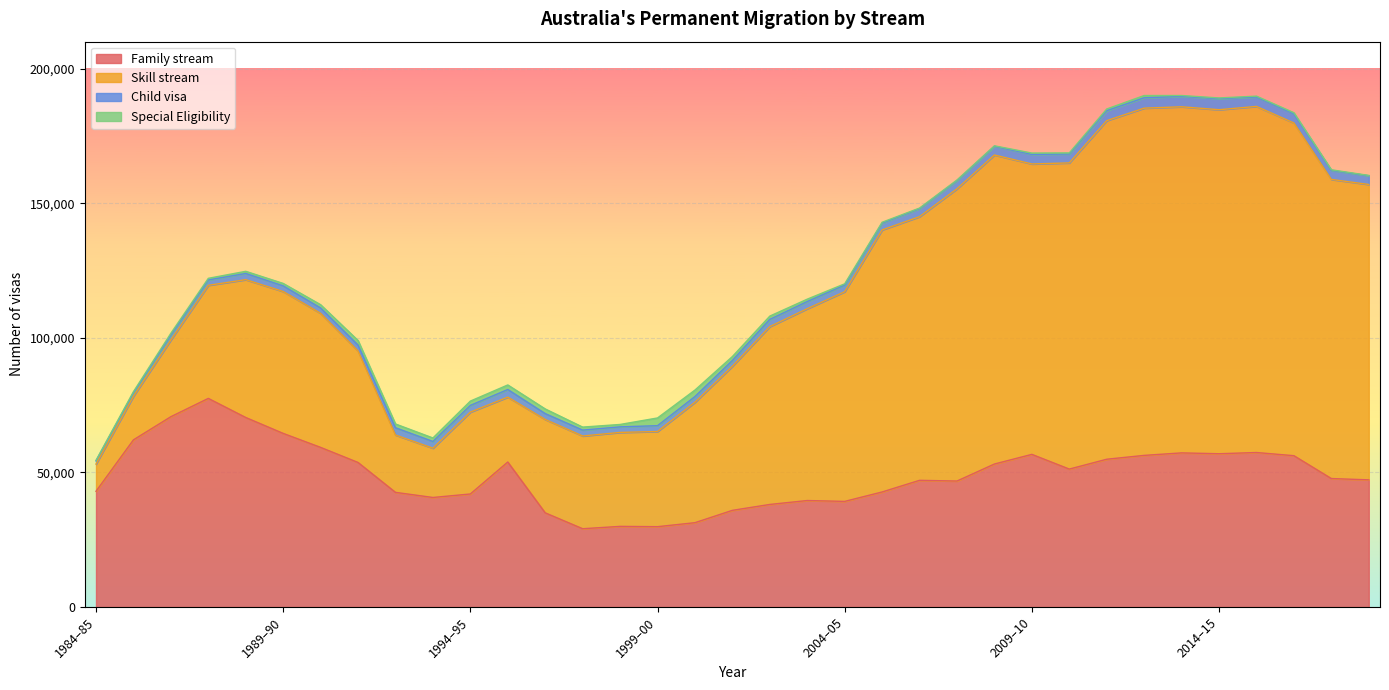

Reading left to right, list all the values displayed in this chart.

Family stream: 1984–85=43000	1985–86=62100	1986–87=70700	1987–88=77500	1988–89=70400	1989–90=64500	1990–91=59300	1991–92=53700	1992–93=42600	1993–94=40700	1994–95=42000	1995–96=53870	1996–97=34993	1997–98=29093	1998–99=29967	1999–00=29855	2000–01=31337	2001–02=35920	2002–03=38113	2003–04=39567	2004–05=39245	2005–06=42744	2006–07=47071	2007–08=46808	2008–09=53128	2009–10=56710	2010–11=51243	2011–12=54904	2012–13=56335	2013–14=57262	2014–15=56950	2015–16=57400	2016–17=56220	2017–18=47732	2018–19=47247
Skill stream: 1984–85=10100	1985–86=16200	1986–87=28500	1987–88=42000	1988–89=51200	1989–90=52700	1990–91=49800	1991–92=41400	1992–93=21300	1993–94=18300	1994–95=30400	1995–96=24100	1996–97=34676	1997–98=34446	1998–99=34895	1999–00=35352	2000–01=44721	2001–02=53507	2002–03=66053	2003–04=71243	2004–05=77878	2005–06=97336	2006–07=97922	2007–08=108540	2008–09=114777	2009–10=107868	2010–11=113725	2011–12=125755	2012–13=128973	2013–14=128550	2014–15=127774	2015–16=128550	2016–17=123567	2017–18=111099	2018–19=109713
Child visa: 1984–85=1200	1985–86=1300	1986–87=1900	1987–88=2000	1988–89=2300	1989–90=2100	1990–91=2000	1991–92=2200	1992–93=2700	1993–94=2500	1994–95=2500	1995–96=2830	1996–97=2183	1997–98=2188	1998–99=2071	1999–00=2162	2000–01=2124	2001–02=2162	2002–03=2681	2003–04=2662	2004–05=2491	2005–06=2547	2006–07=3008	2007–08=3062	2008–09=3238	2009–10=3544	2010–11=3300	2011–12=3700	2012–13=3850	2013–14=3850	2014–15=4135	2015–16=3512	2016–17=3400	2017–18=3350	2018–19=3248
Special Eligibility: 1984–85=200	1985–86=400	1986–87=600	1987–88=600	1988–89=800	1989–90=900	1990–91=1200	1991–92=1700	1992–93=1400	1993–94=1300	1994–95=1600	1995–96=1700	1996–97=1735	1997–98=1113	1998–99=888	1999–00=2868	2000–01=2415	2001–02=1465	2002–03=1225	2003–04=890	2004–05=450	2005–06=306	2006–07=199	2007–08=220	2008–09=175	2009–10=501	2010–11=417	2011–12=639	2012–13=842	2013–14=338	2014–15=238	2015–16=308	2016–17=421	2017–18=236	2018–19=115